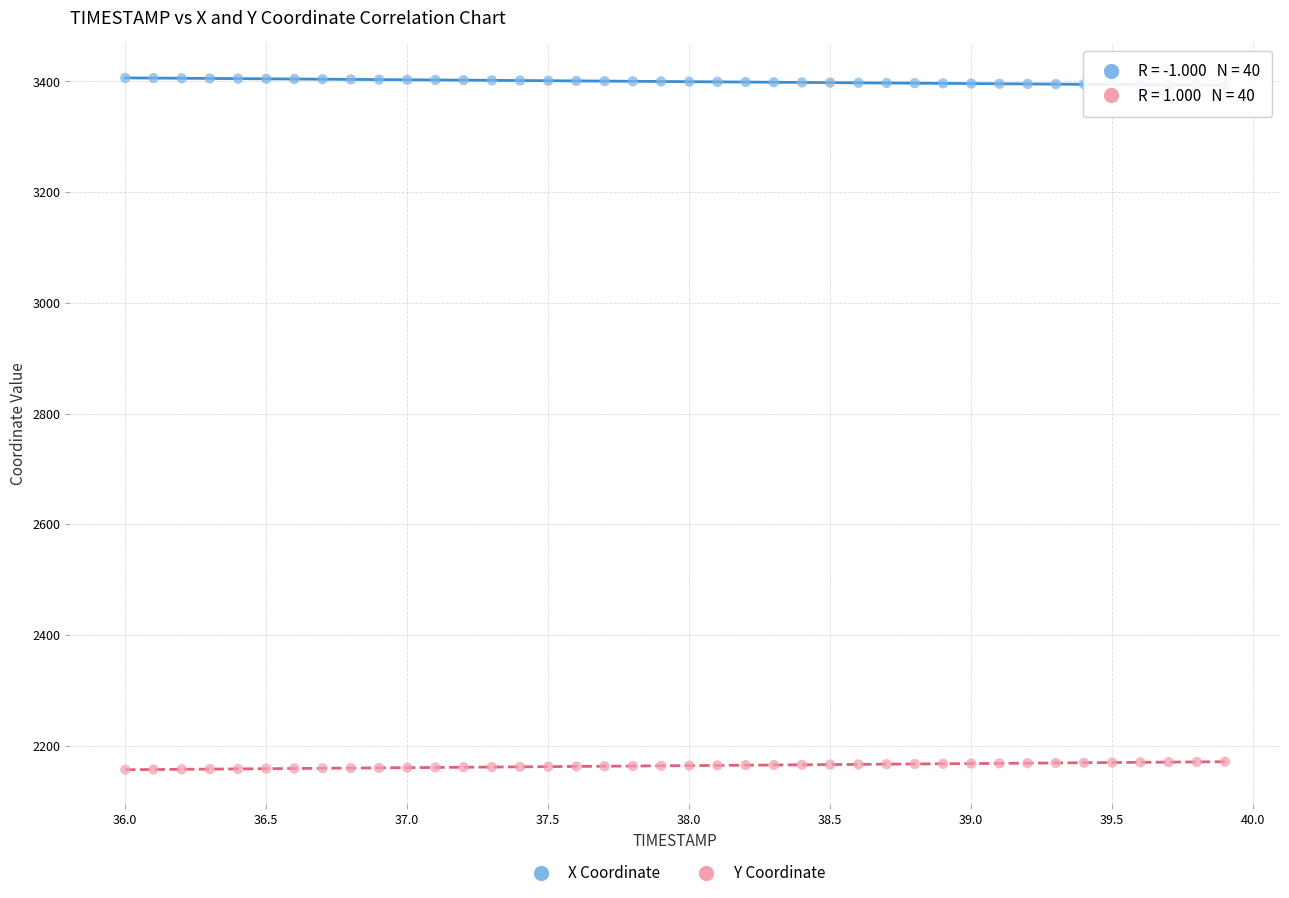

Which series reaches the maximum Y coordinate?

X Coordinate